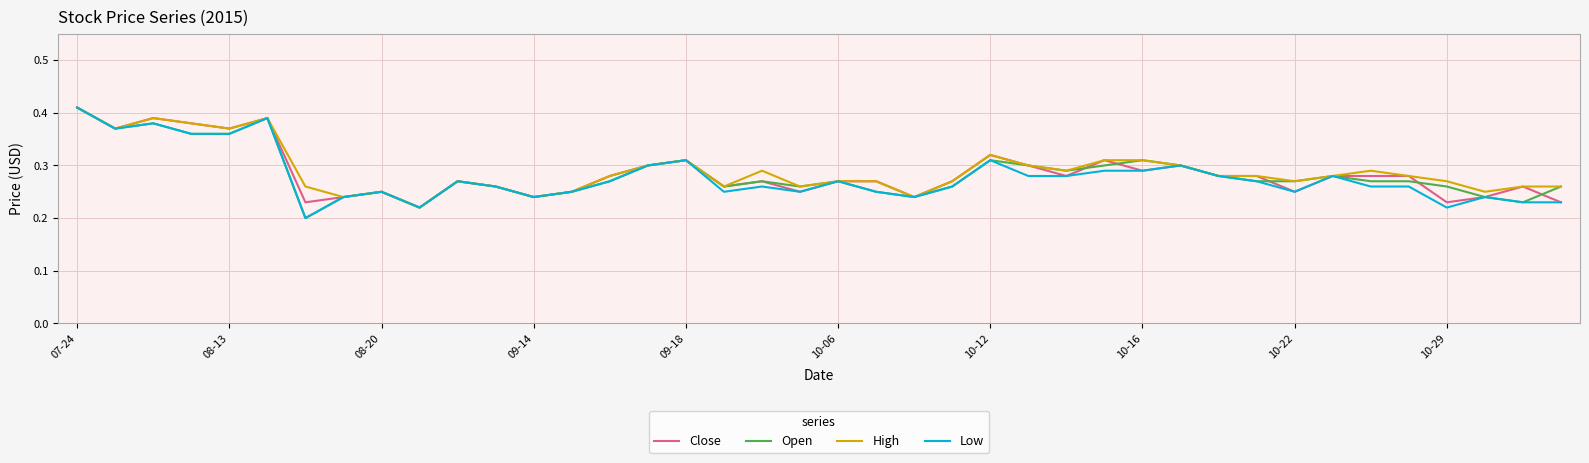

At which category is the sum across all series the highest?

07-24